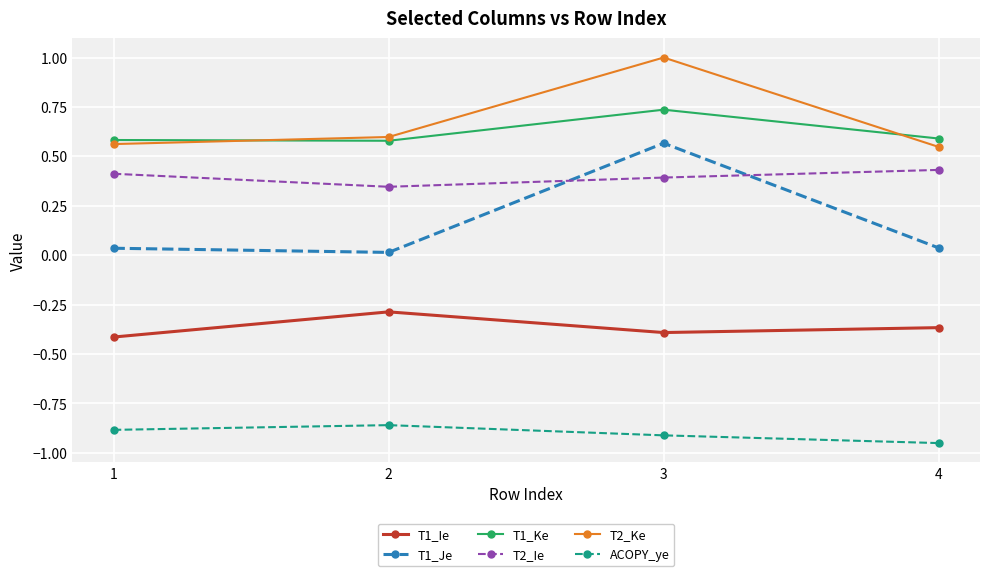

What is the sum of all T2_Ie values?

1.6